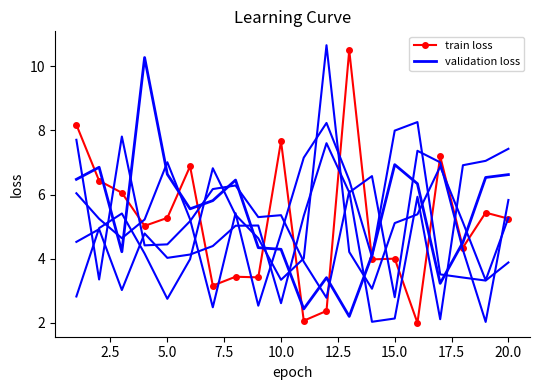

The train loss series shows 11.8 at 10.0. True or false?

False